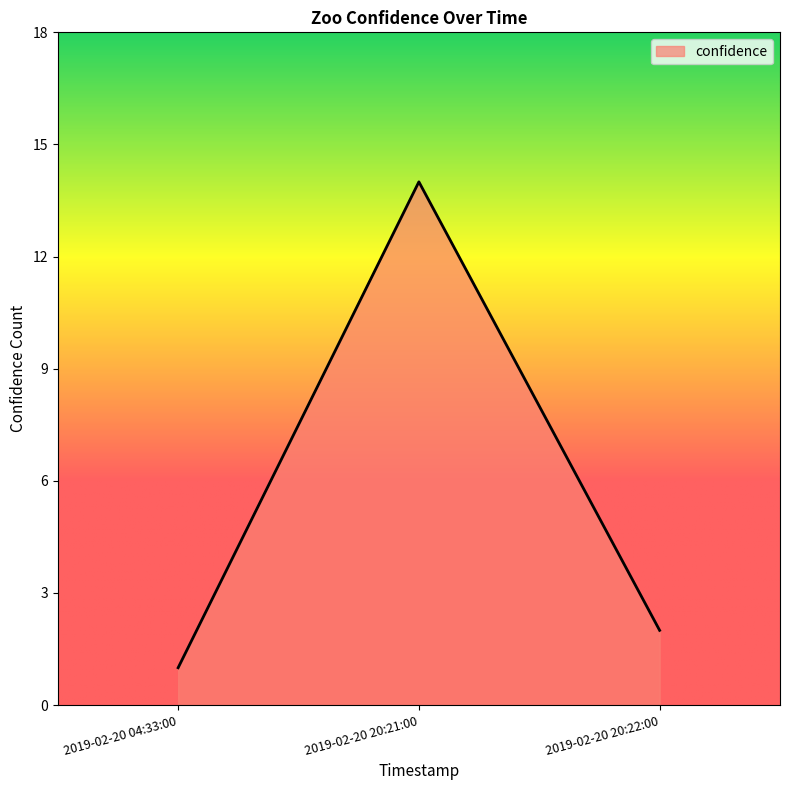

The chart shows a value of 2 at 2019-02-20 20:22:00. True or false?

True